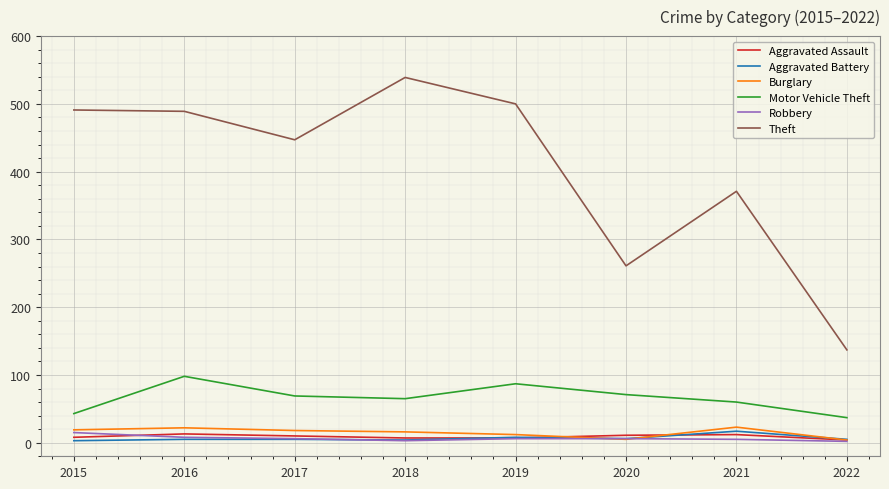

At which label does Theft reach its peak?

2018